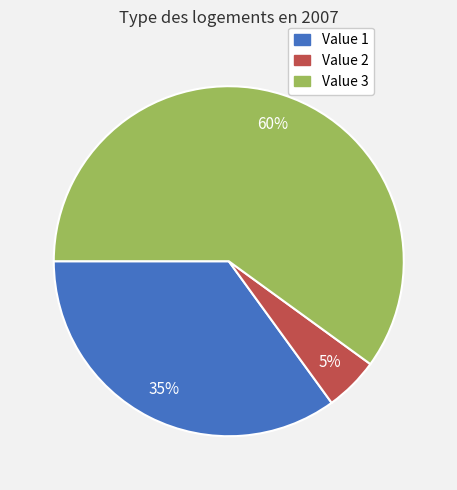

Is there a majority slice in this chart?

Yes